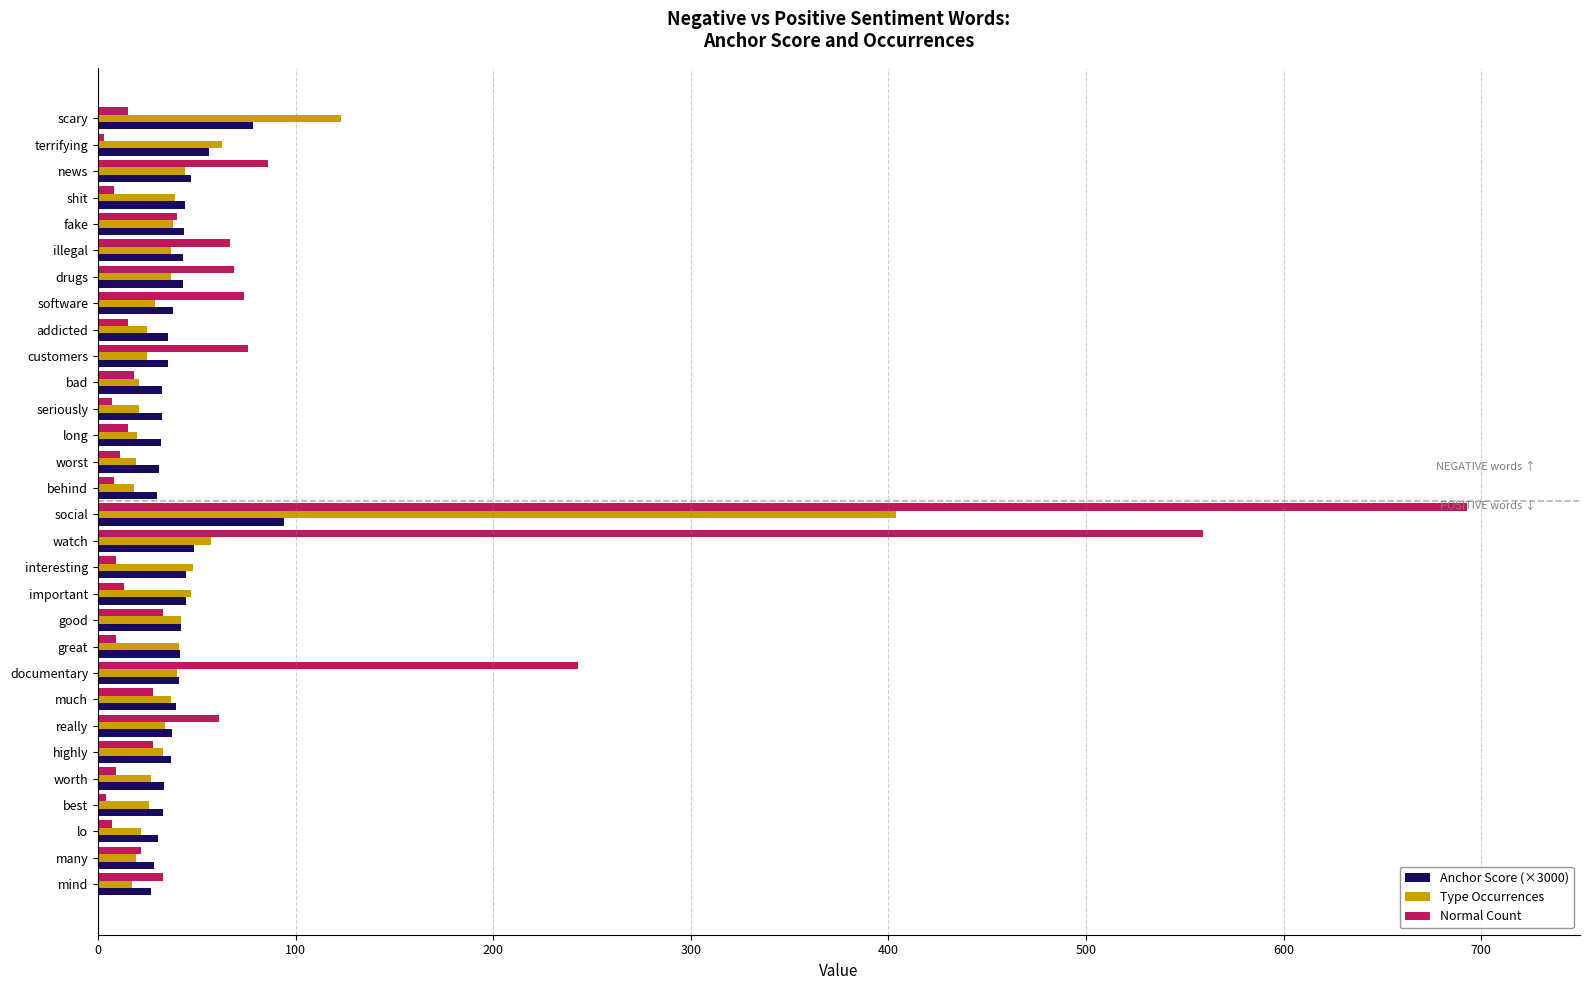

Which category has the highest value across all series?

social